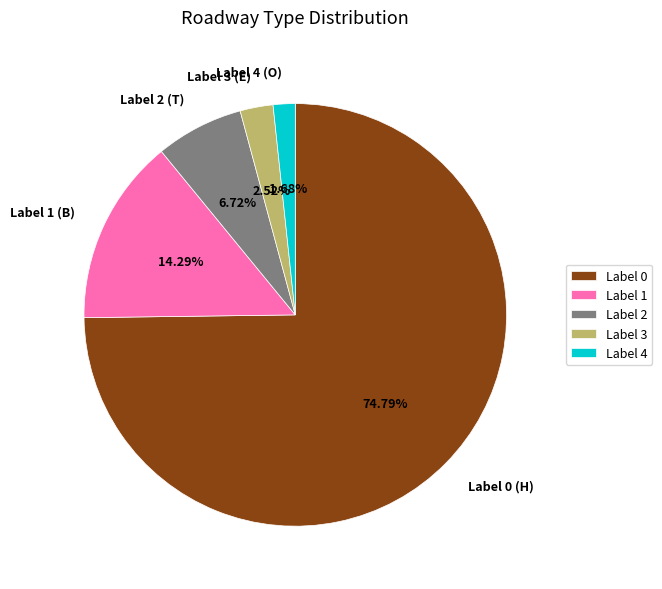

Which category has the biggest portion of the pie?

Label 0